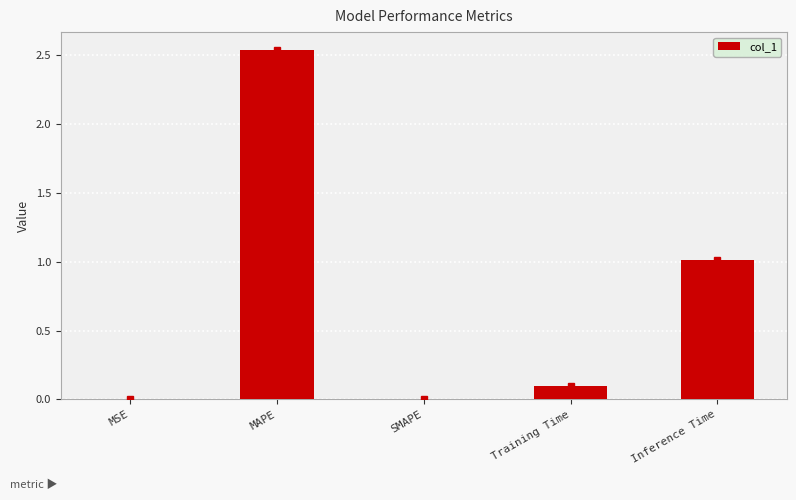

What is the sum of the values at Training Time and Inference Time?

1.1